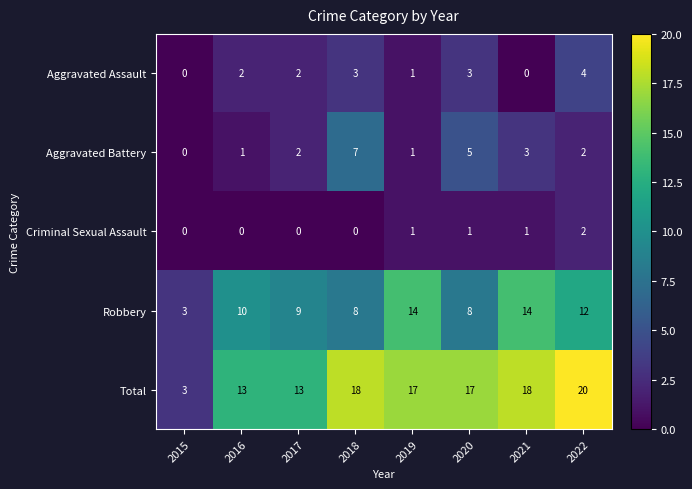

What value does the Aggravated Battery series have at 2018?

7